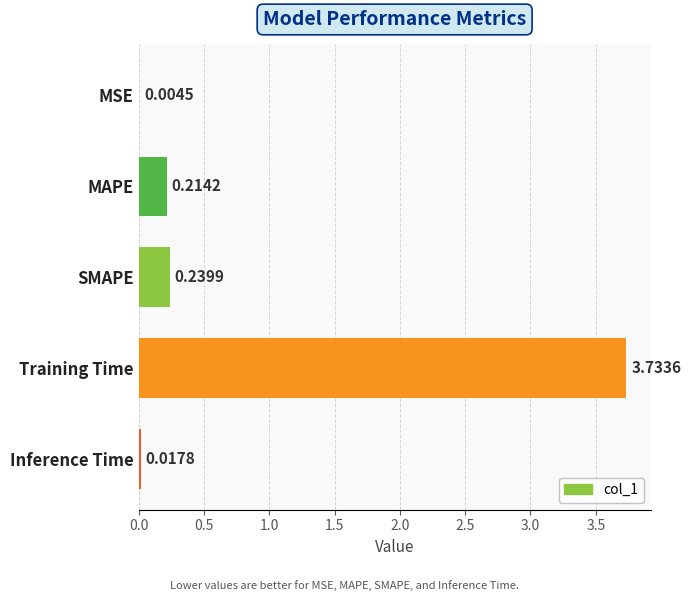

What is the change in value from MSE to SMAPE?

+0.2